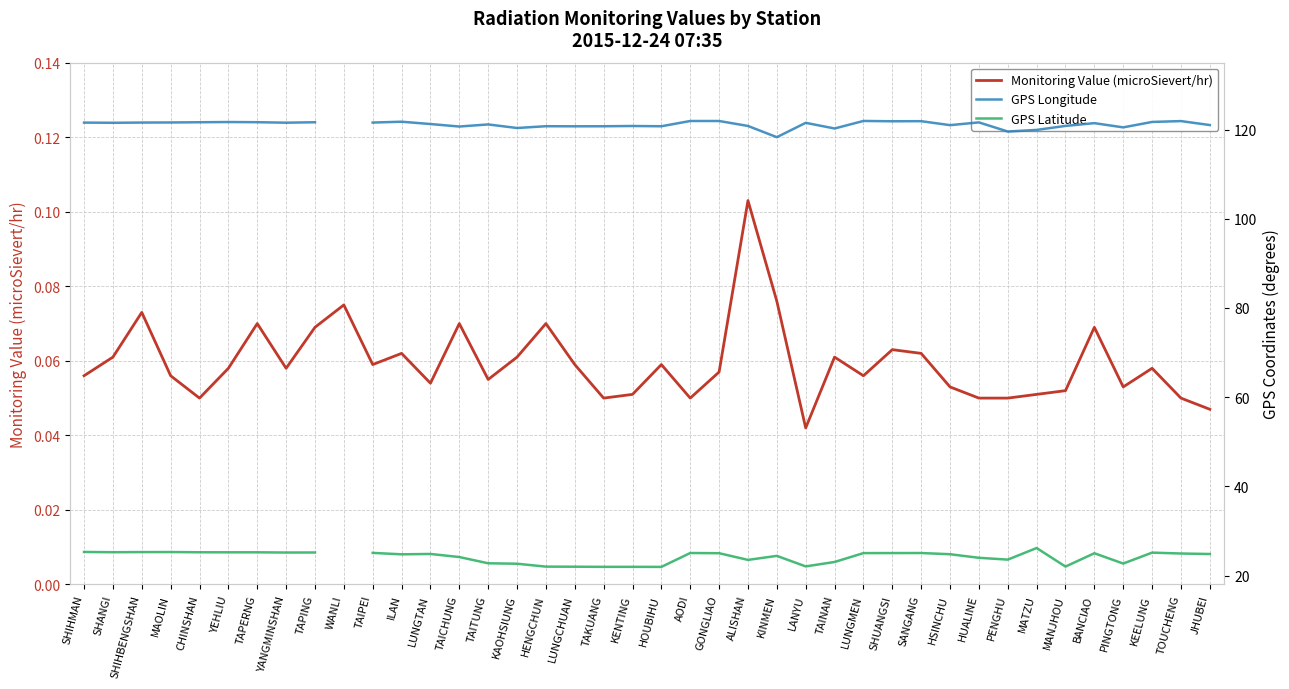

What is the difference between the highest and lowest values at TAITUNG?

121.1